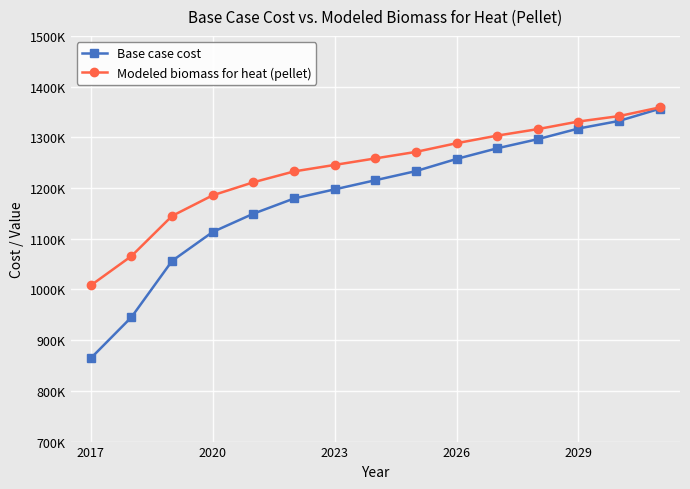

Is this an area chart (filled region under the line)?

No